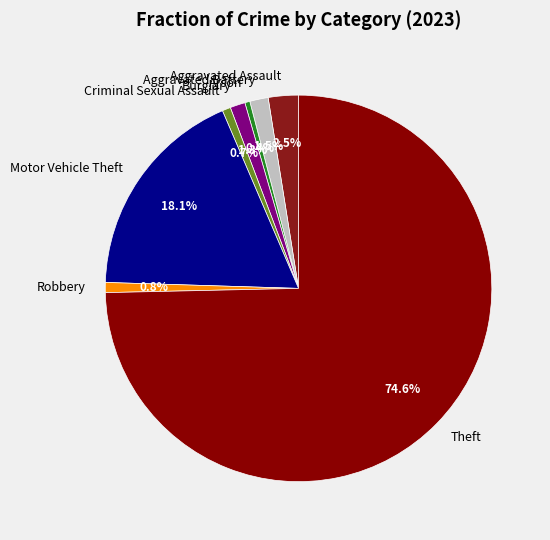

Which slice is the largest?

Theft